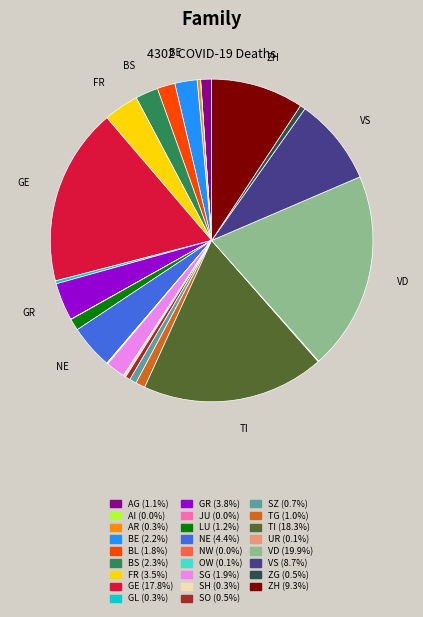

Is there a majority slice in this chart?

No